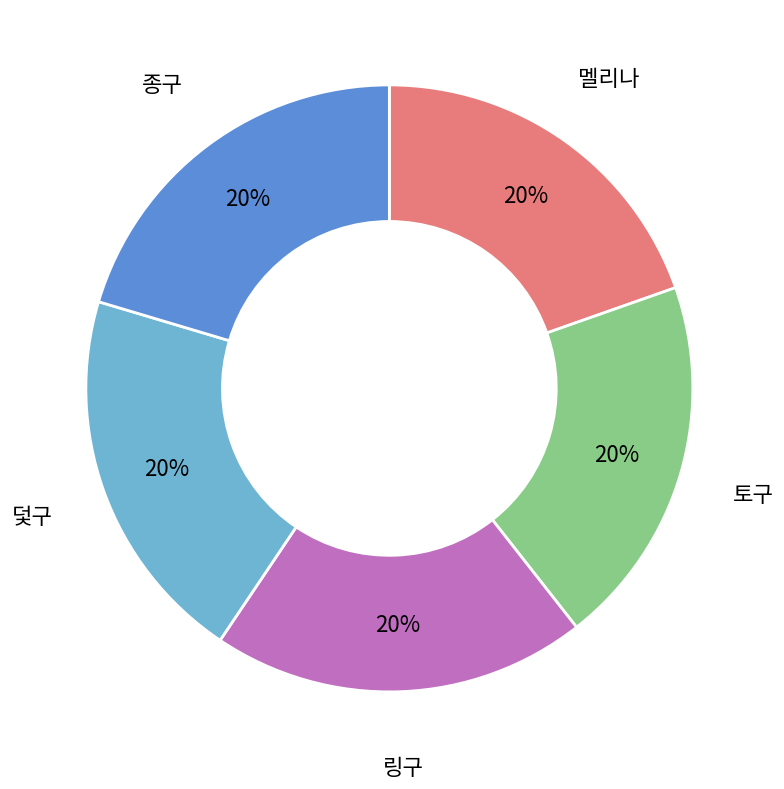

Combined, do 멜리나 and 토구 account for over 50%?

No